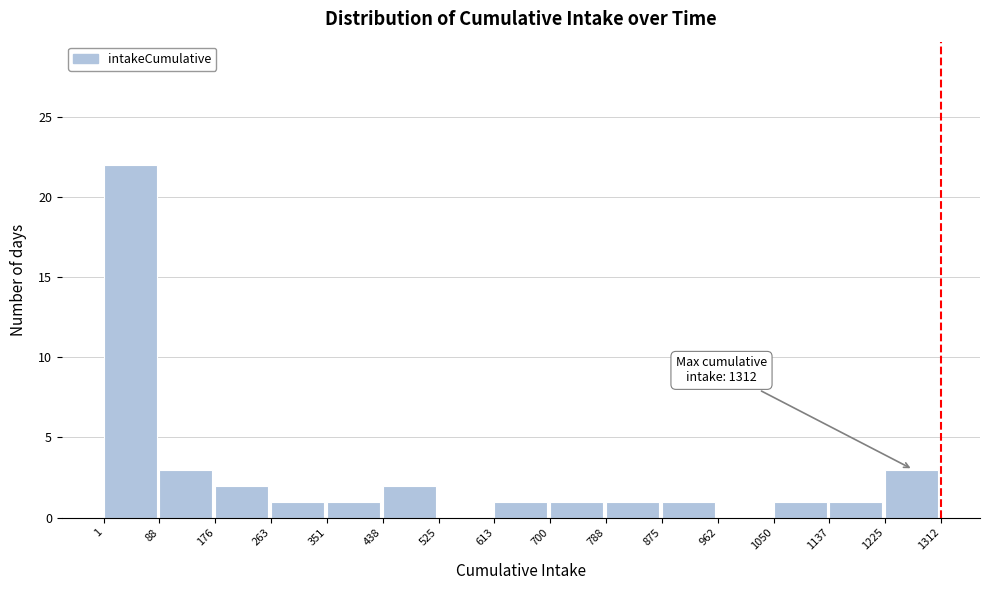

Over which range of the x-axis is the bar tallest?

1 to 88